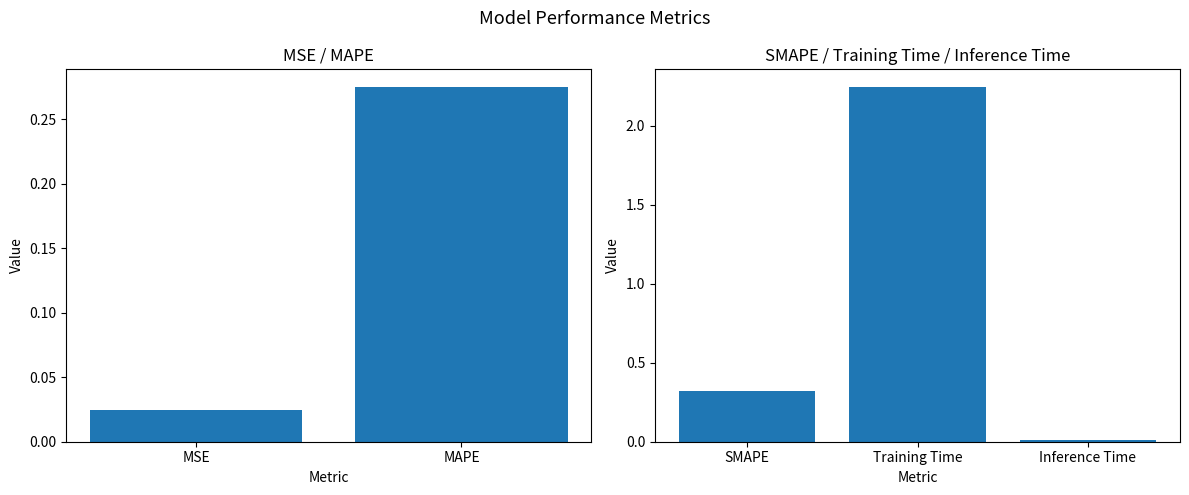

List the labels in order of value, smallest first.

Inference Time, MSE, MAPE, SMAPE, Training Time